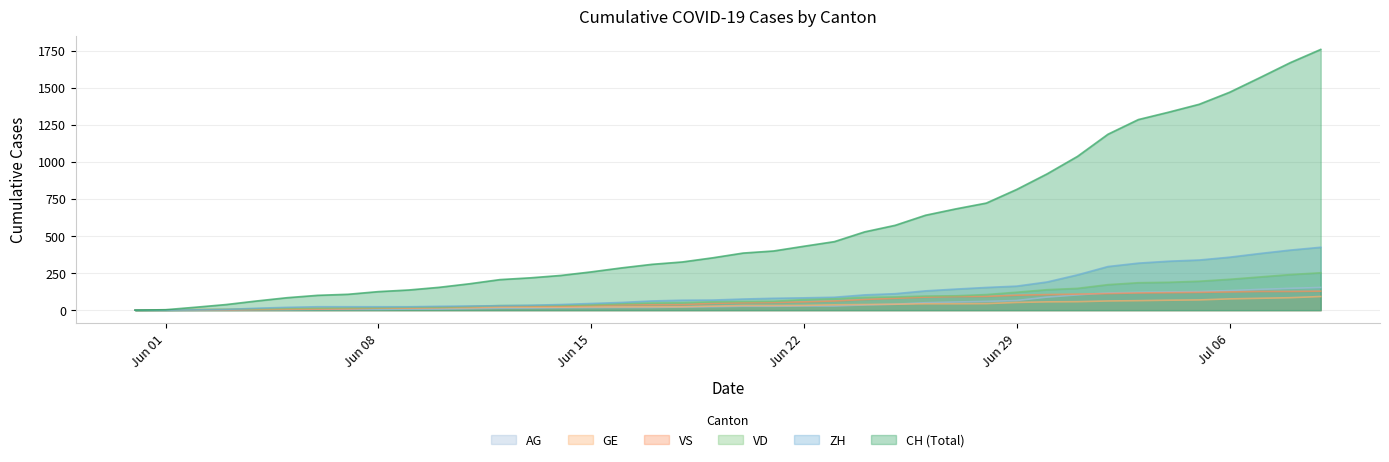

Which series has the largest total across all categories?

CH (Total)